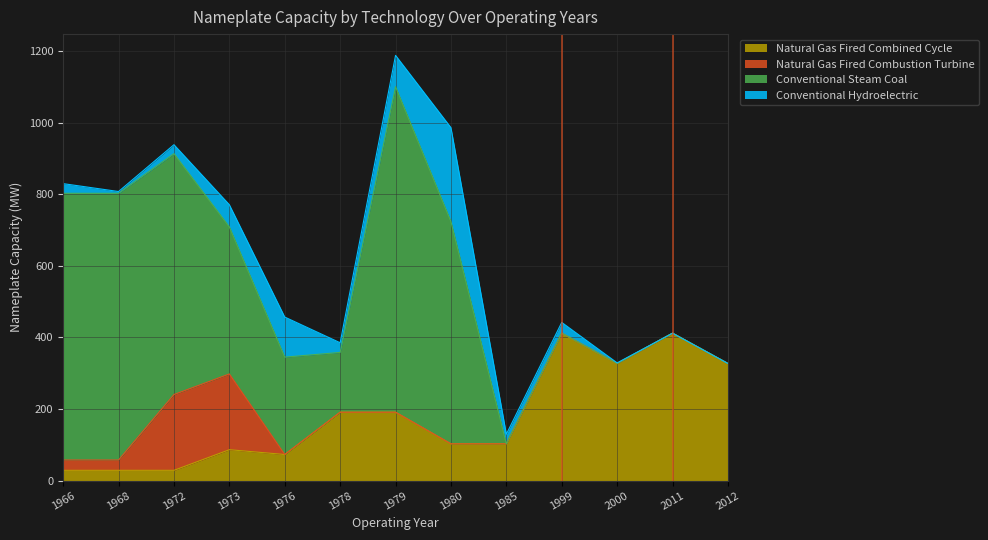

Between which two adjacent categories do Natural Gas Fired Combustion Turbine and Natural Gas Fired Combined Cycle first intersect?

1973 and 1976